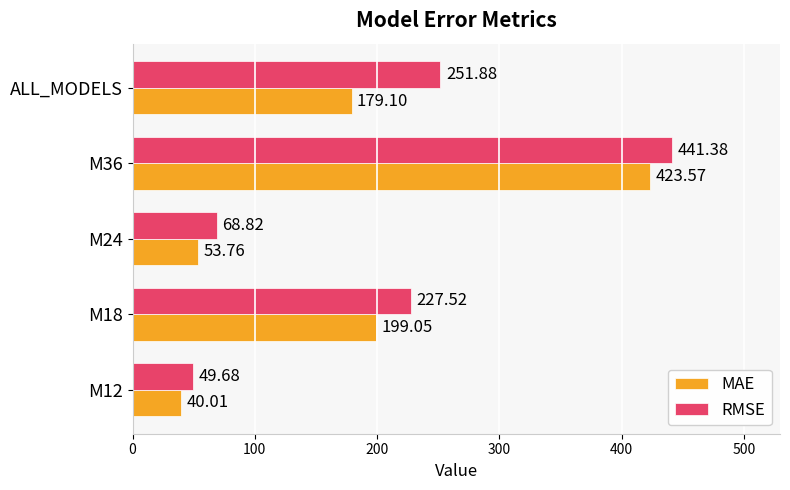

At which category is the sum across all series the highest?

M36